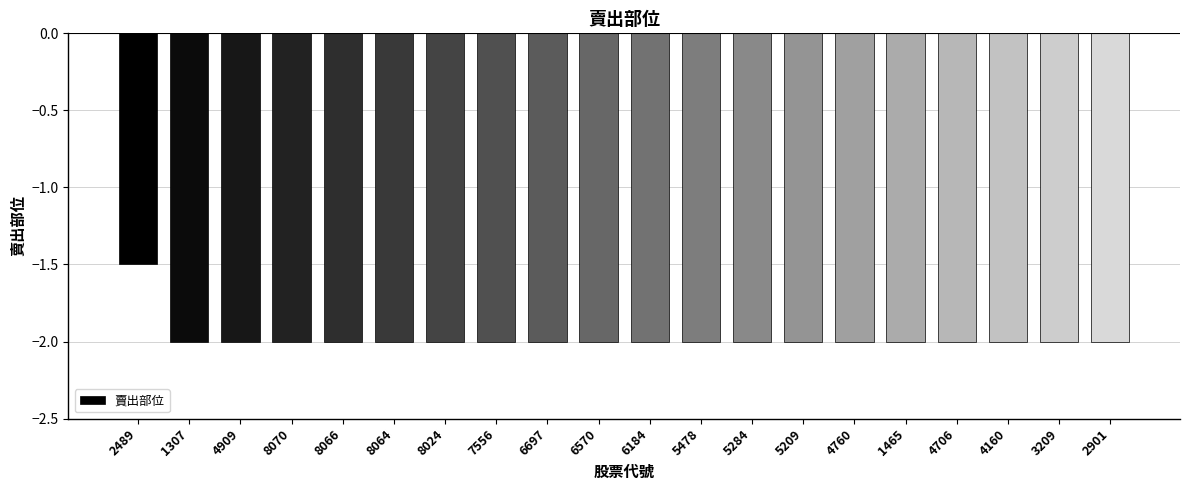

What is the sum of the values at 2901 and 5209?

-4.0